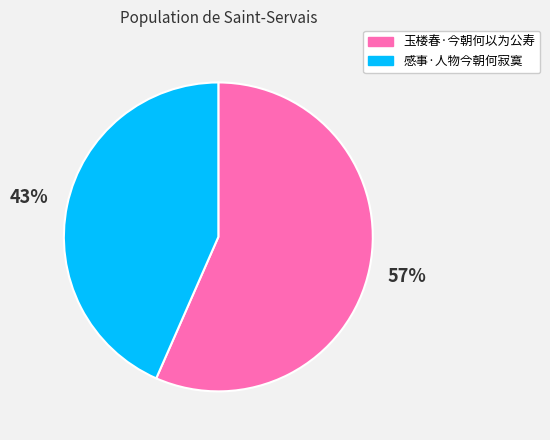

Which category has the biggest portion of the pie?

玉楼春·今朝何以为公寿